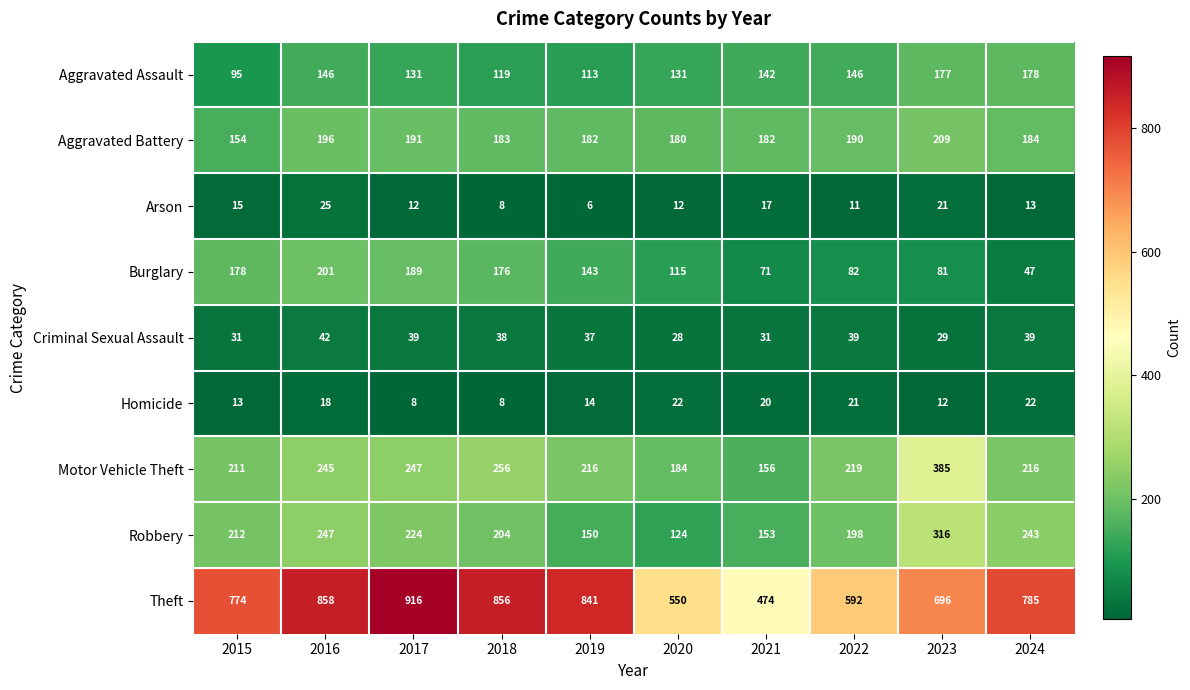

List the series in order of their peak value, highest first.

Theft, Motor Vehicle Theft, Robbery, Aggravated Battery, Burglary, Aggravated Assault, Criminal Sexual Assault, Arson, Homicide